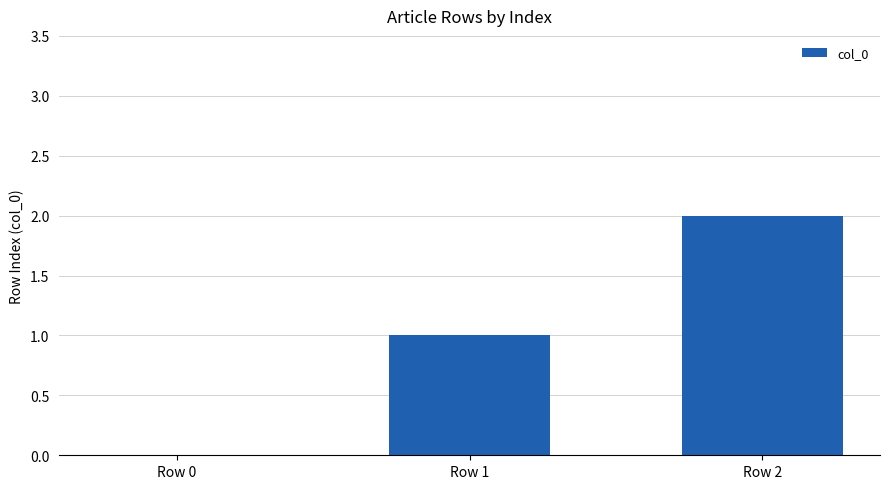

Are the bars horizontal?

No